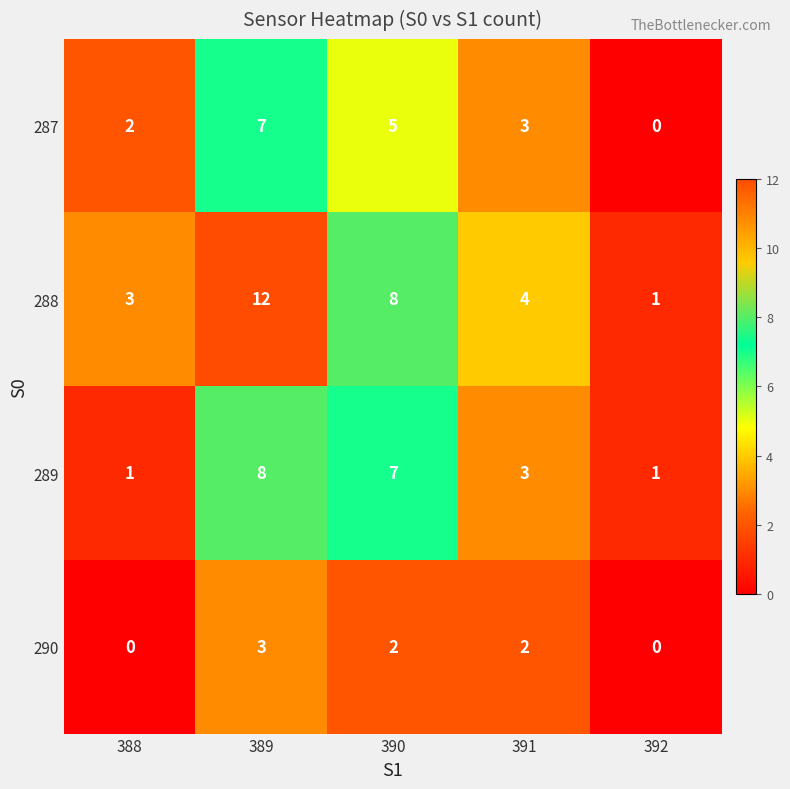

True or false: 288 has a value of 1 at 392.

True